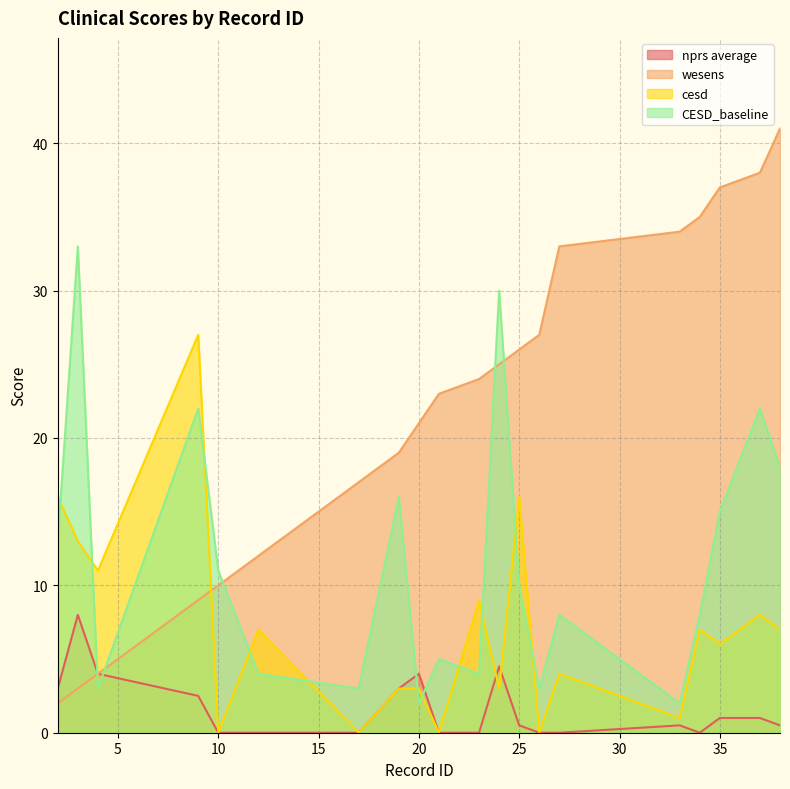

Which series has the largest total across all categories?

wesens